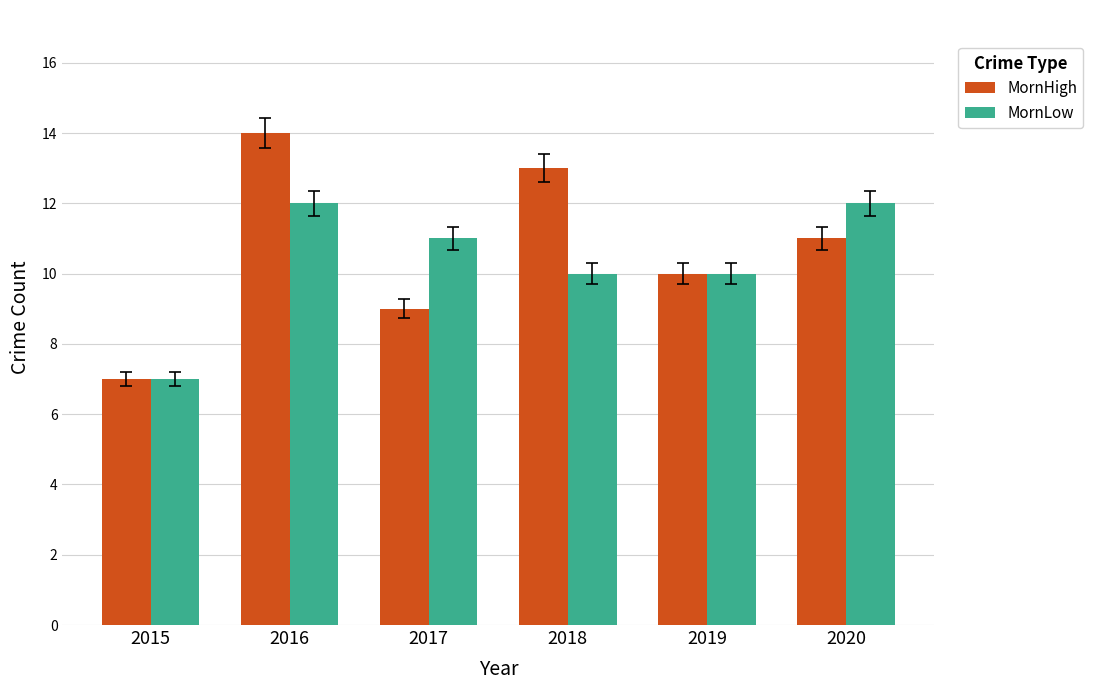

Is the value of MornHigh at 2019 greater than the value of MornLow at 2016?

No